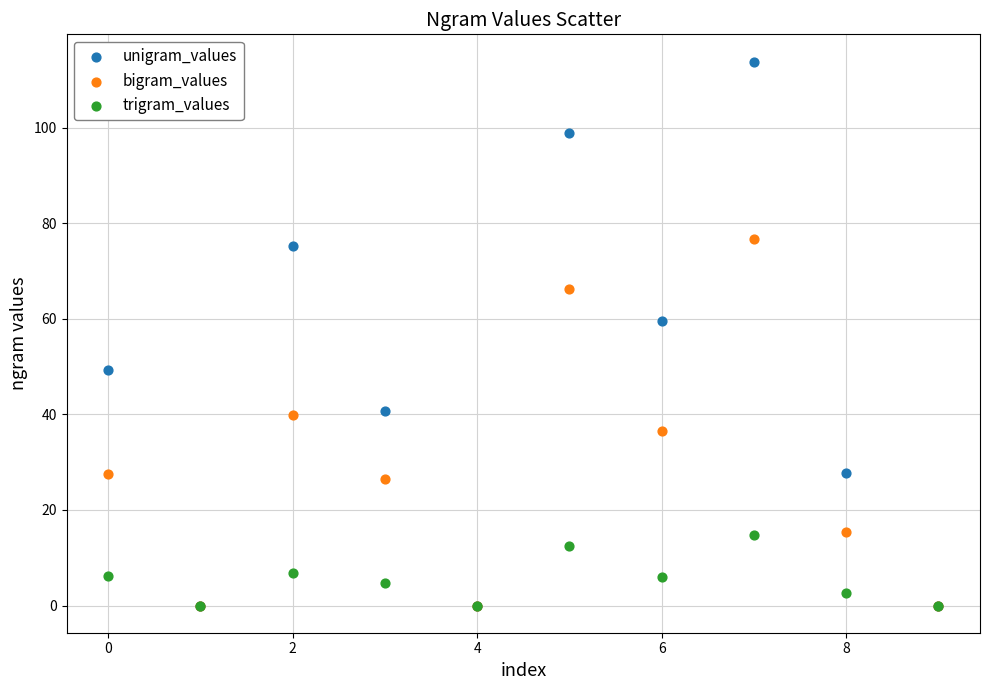

In the unigram_values series, what Y value is closest to 56?

59.5